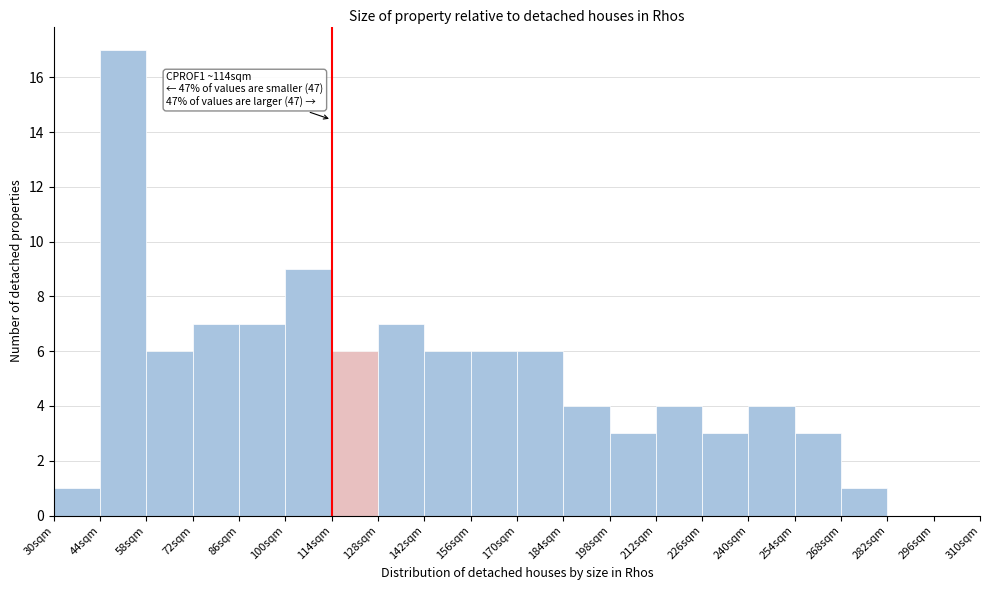

Which range on the x-axis has the tallest bar?

44 to 58